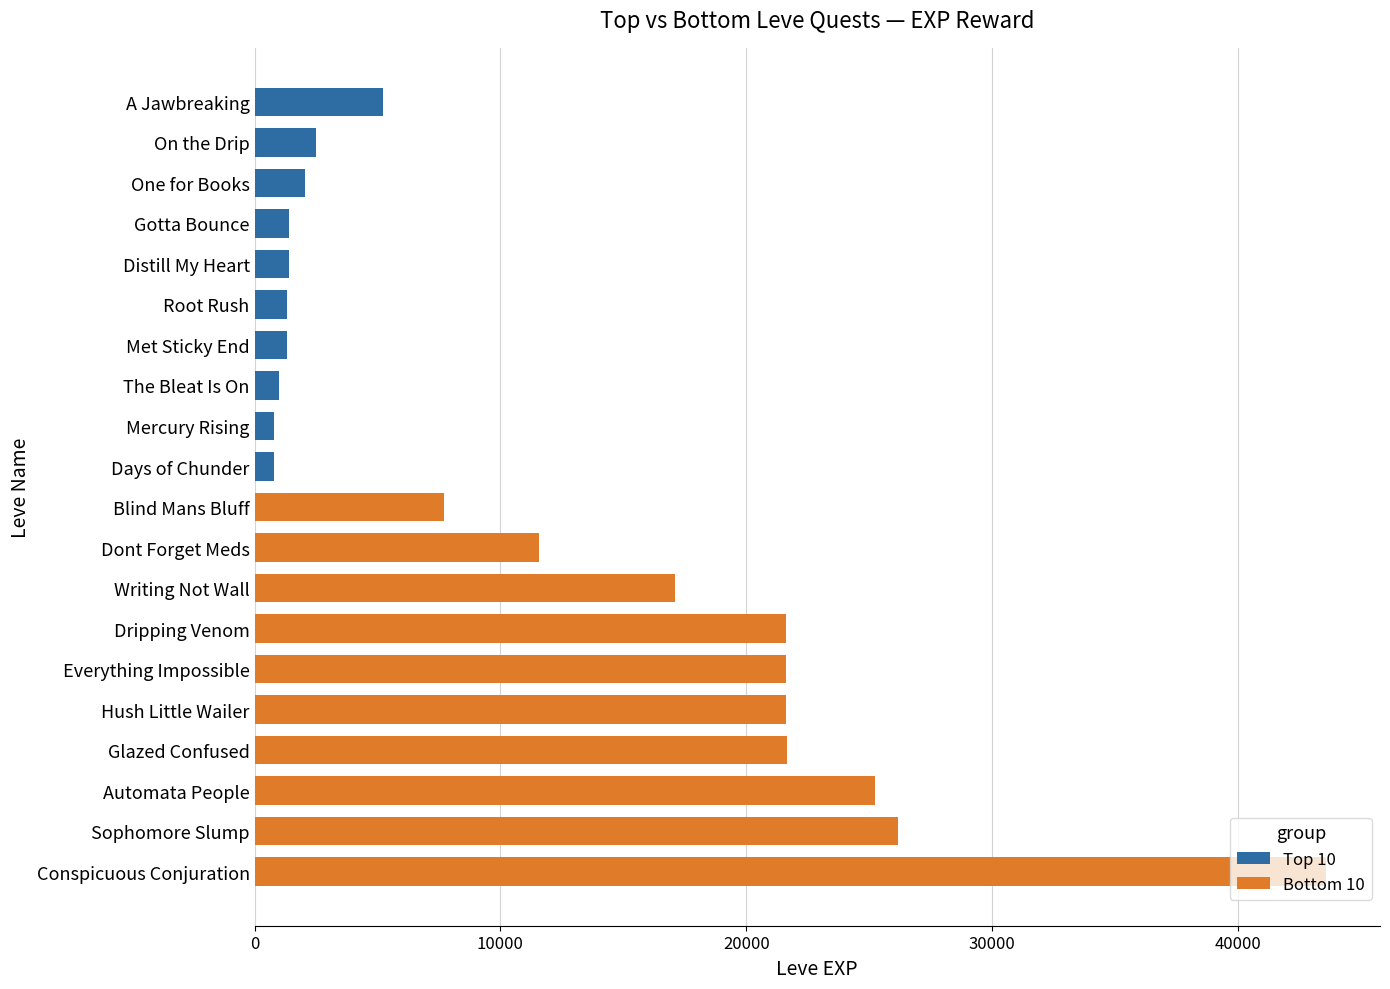

What is the sum of all Top 10 values?

17830